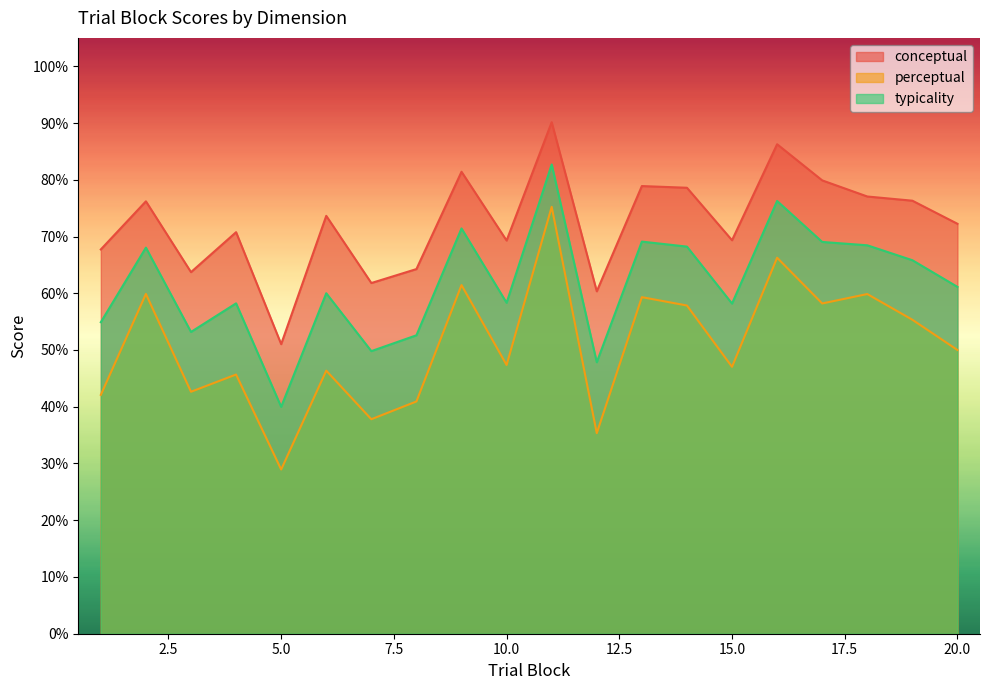

Where is perceptual nearest to the value 52?

20.0